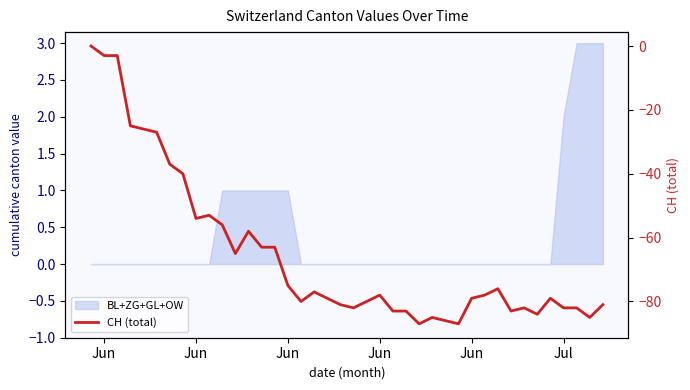

How many negative values are there?

39